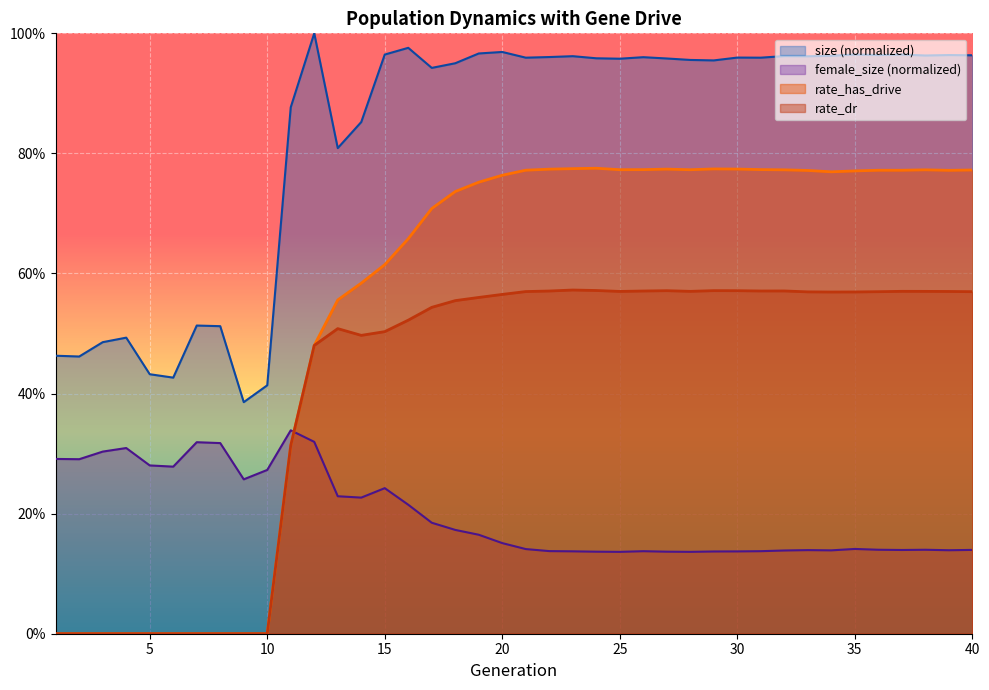

What are all the series names shown in the legend?

size (normalized), female_size (normalized), rate_has_drive, rate_dr